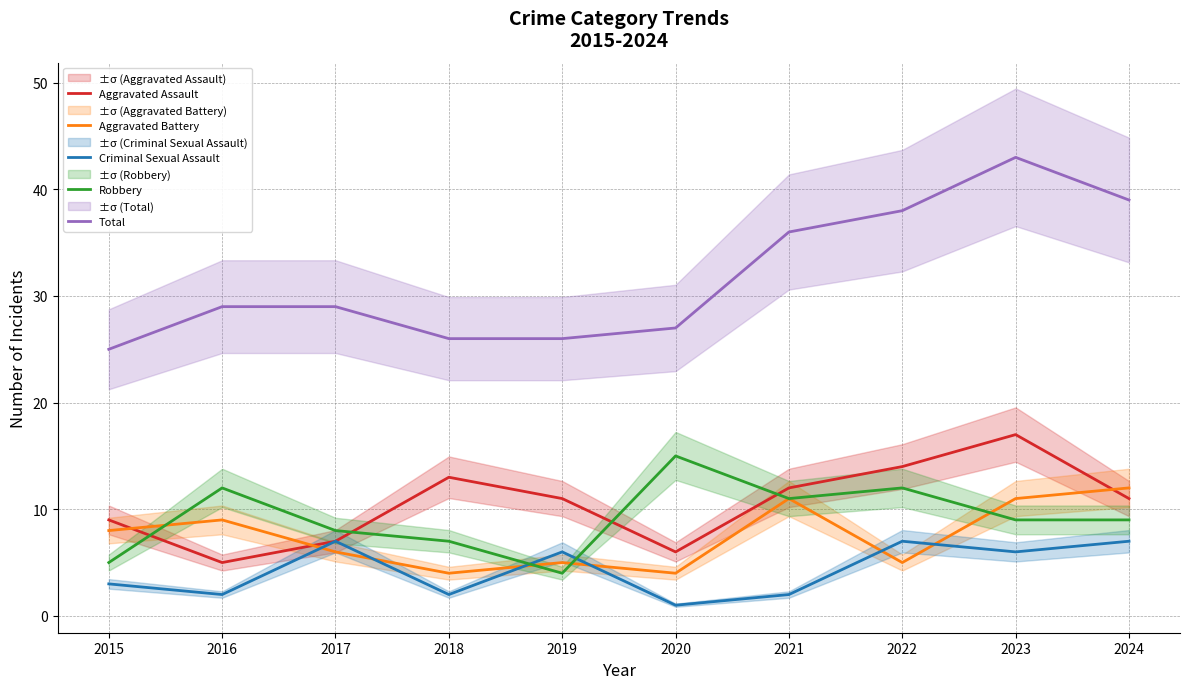

What is the average value of the Total series?

32